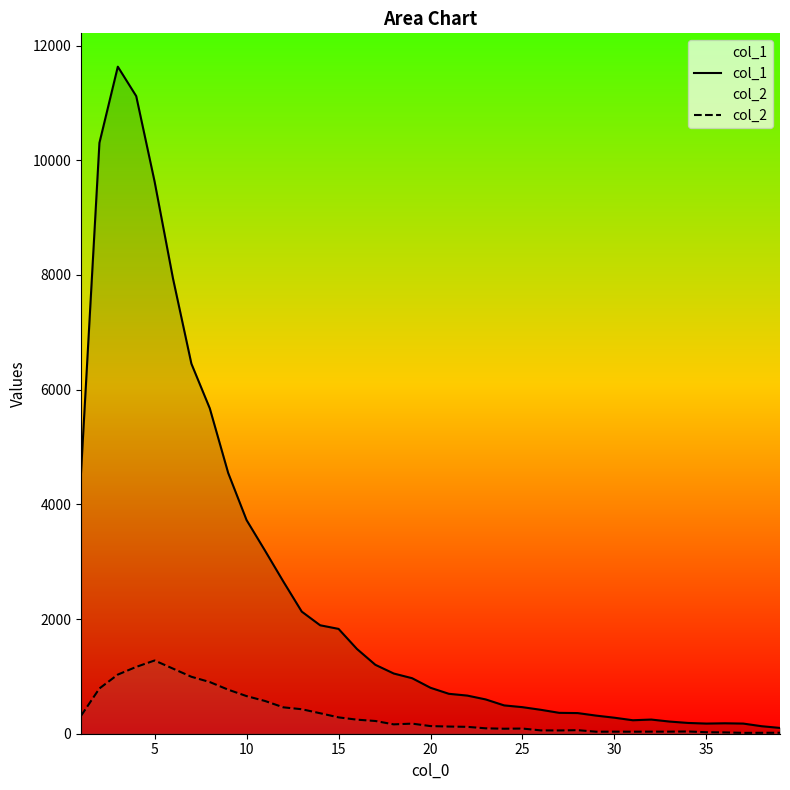

What are all the series names shown in the legend?

col_1, col_2